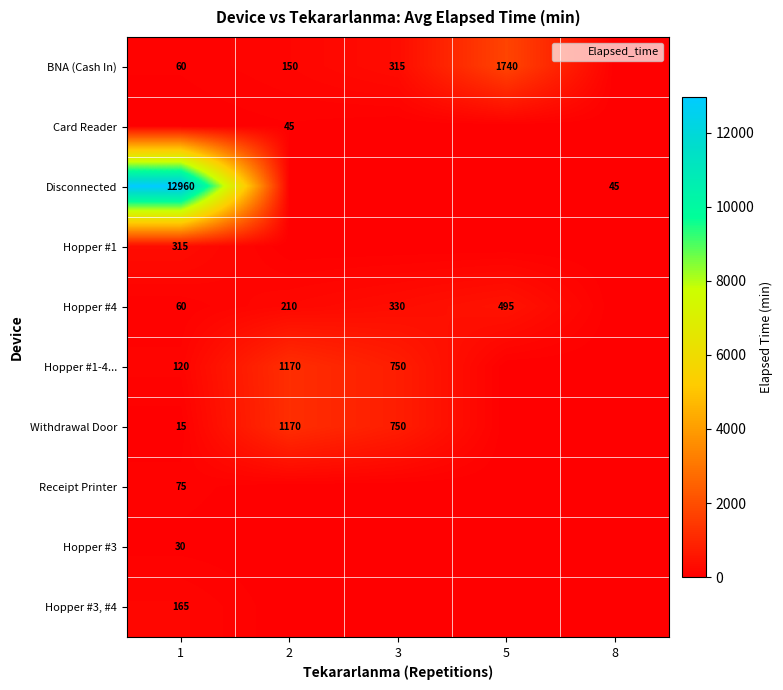

How many values in Hopper #1 are above zero?

1